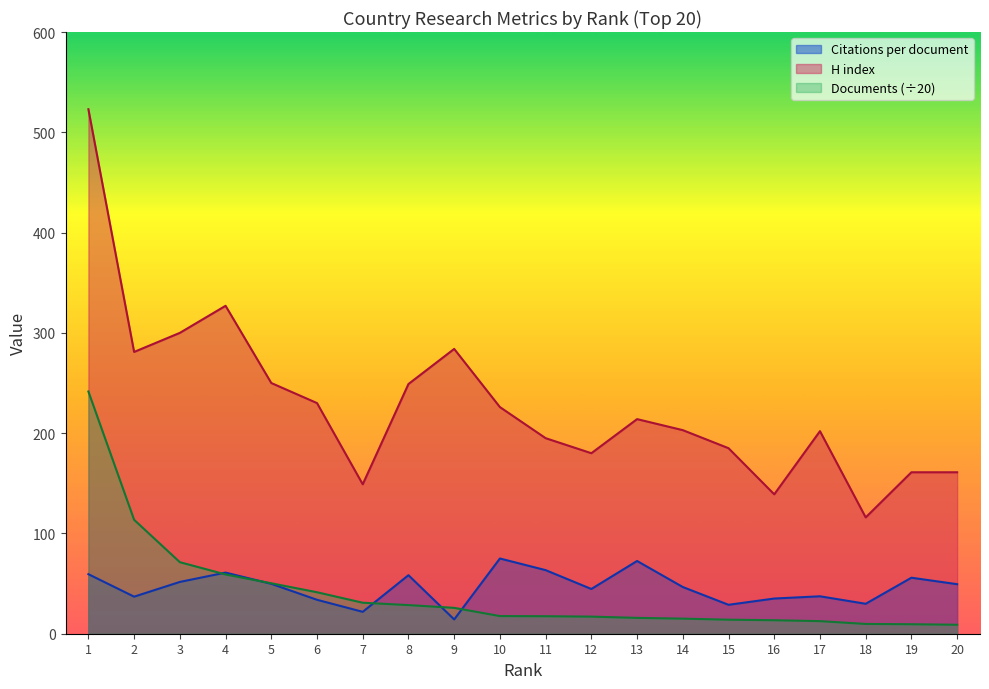

What is the difference between the maximum and minimum values in the Documents series?

232.6